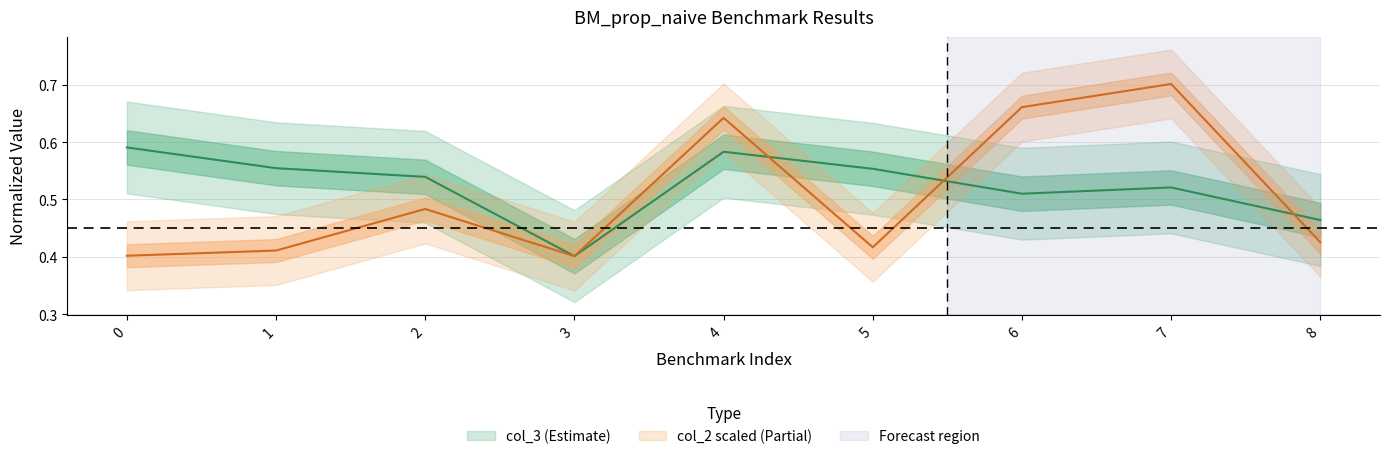

Does the chart have visible grid lines?

Yes